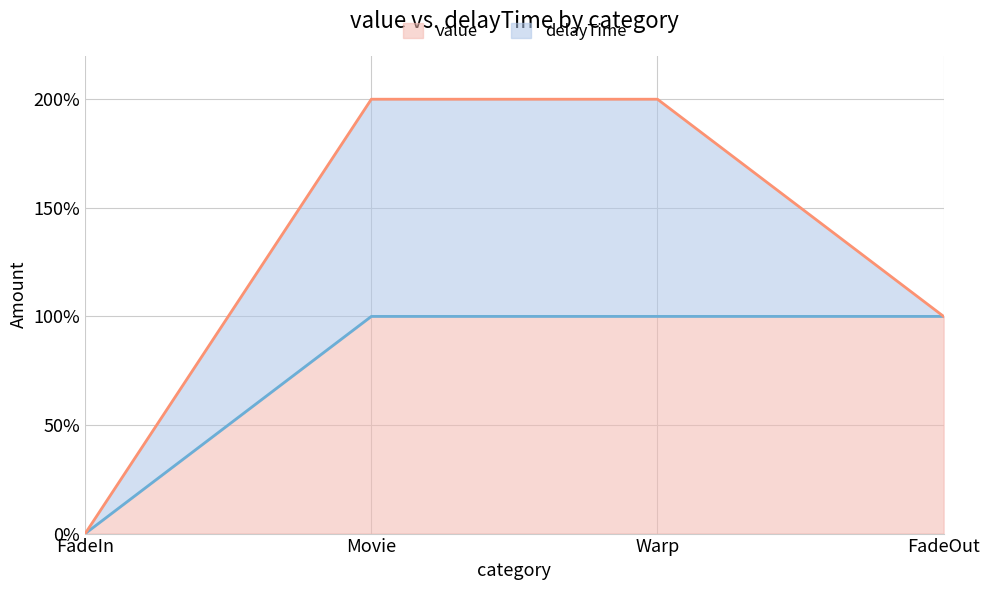

Which category has the lowest value across all series?

FadeIn